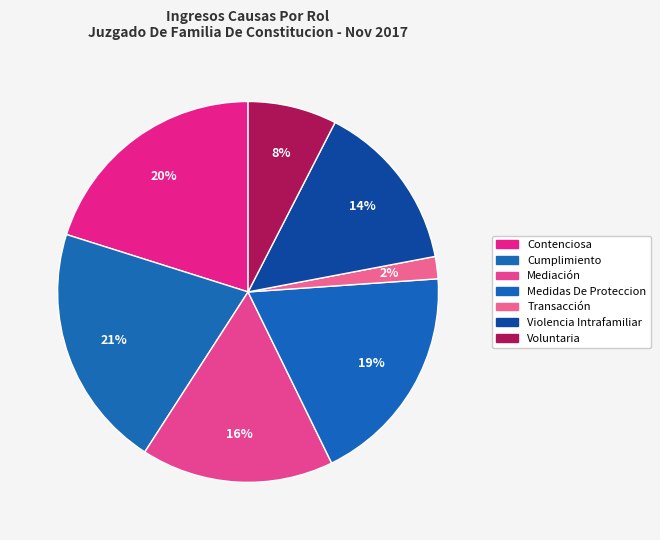

How many slices are in this pie chart?

7